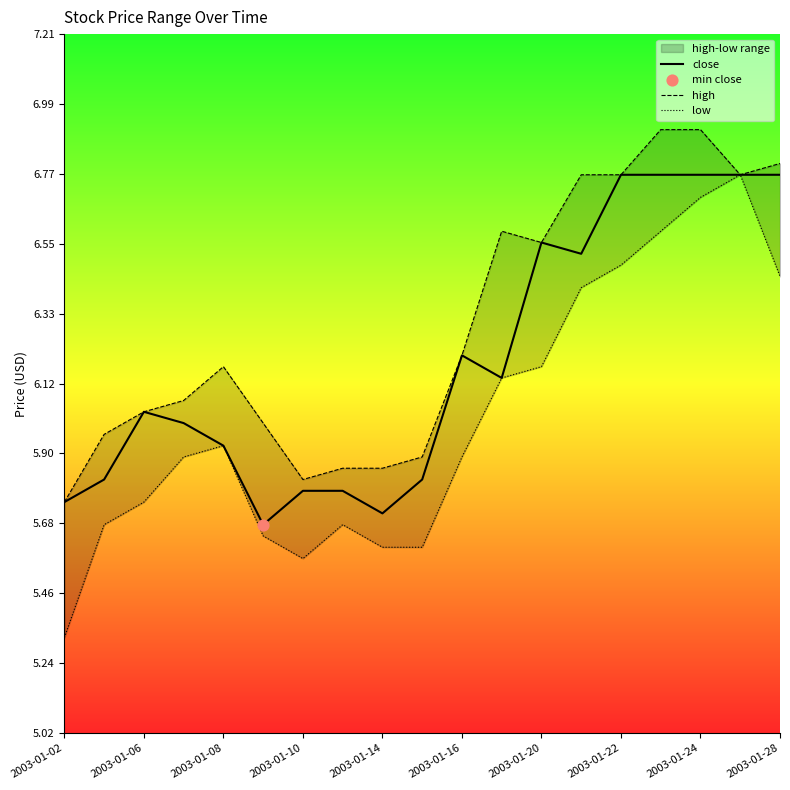

Which series has the largest Y range (max minus min)?

low